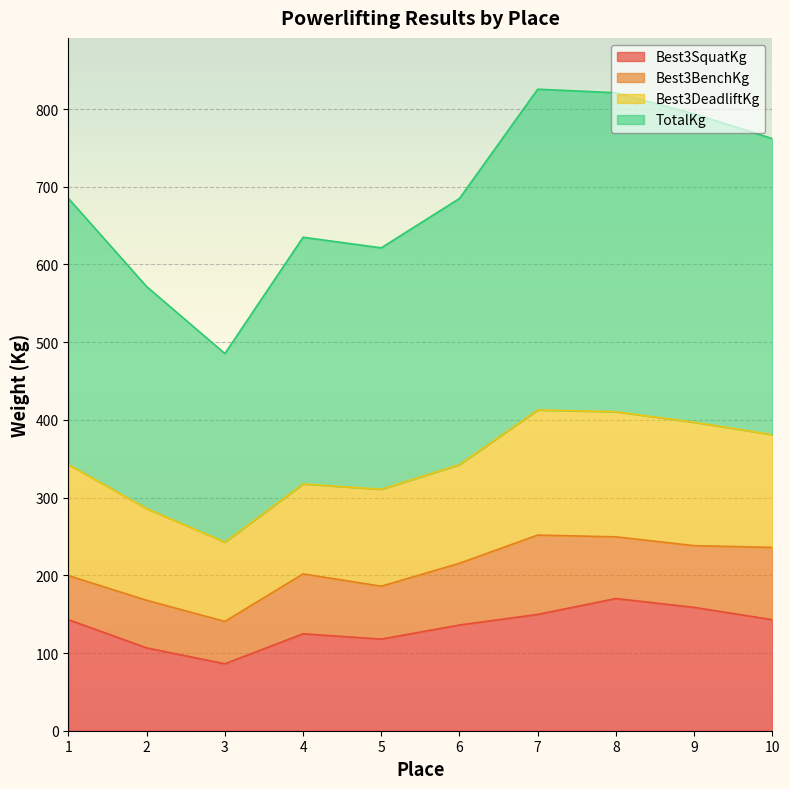

The value of Best3SquatKg at 2 is 106.6. True or false?

True